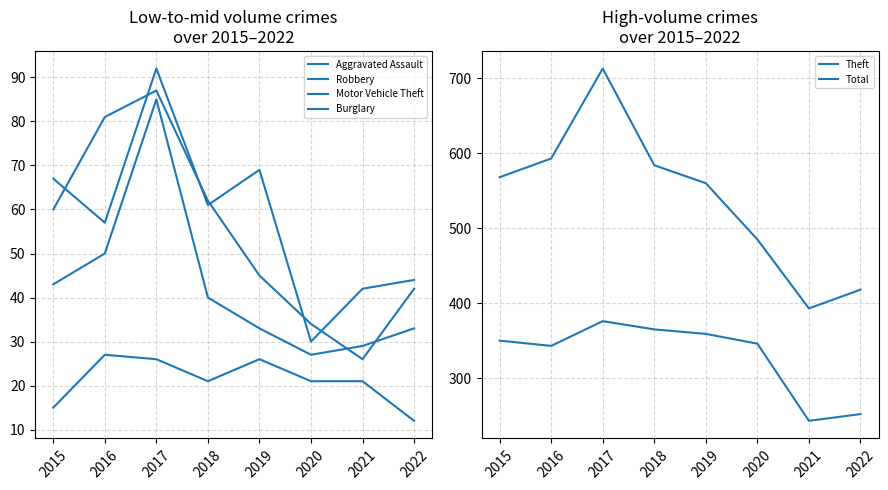

At which category is the sum across all series the highest?

2017